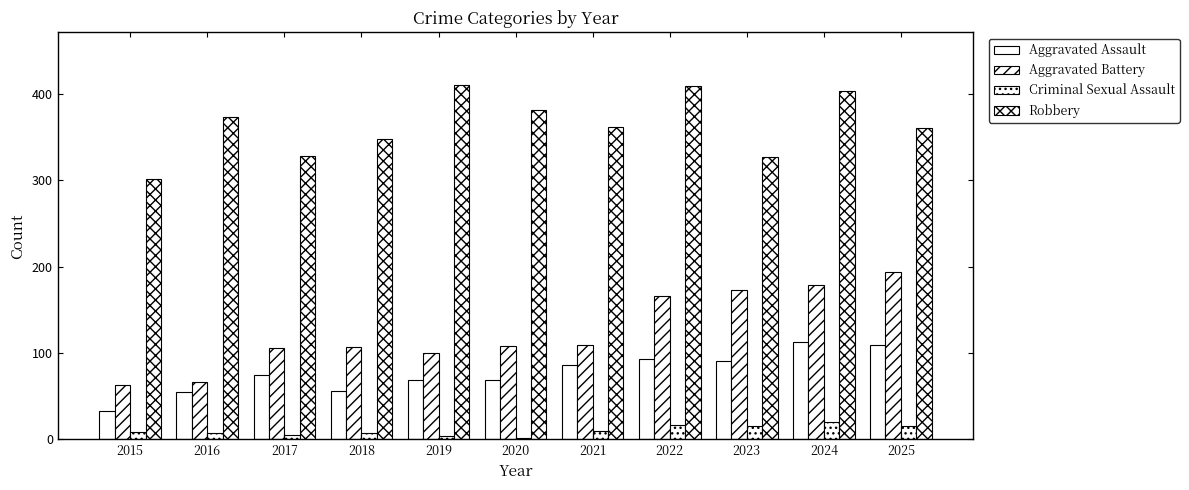

Which series has the largest total across all categories?

Robbery